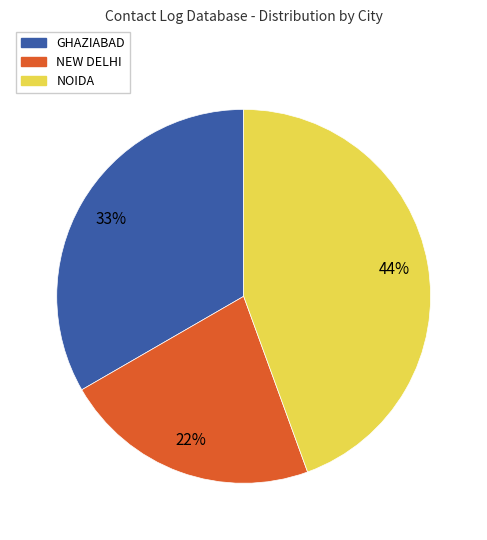

Is it true that GHAZIABAD is 20% of the pie?

False